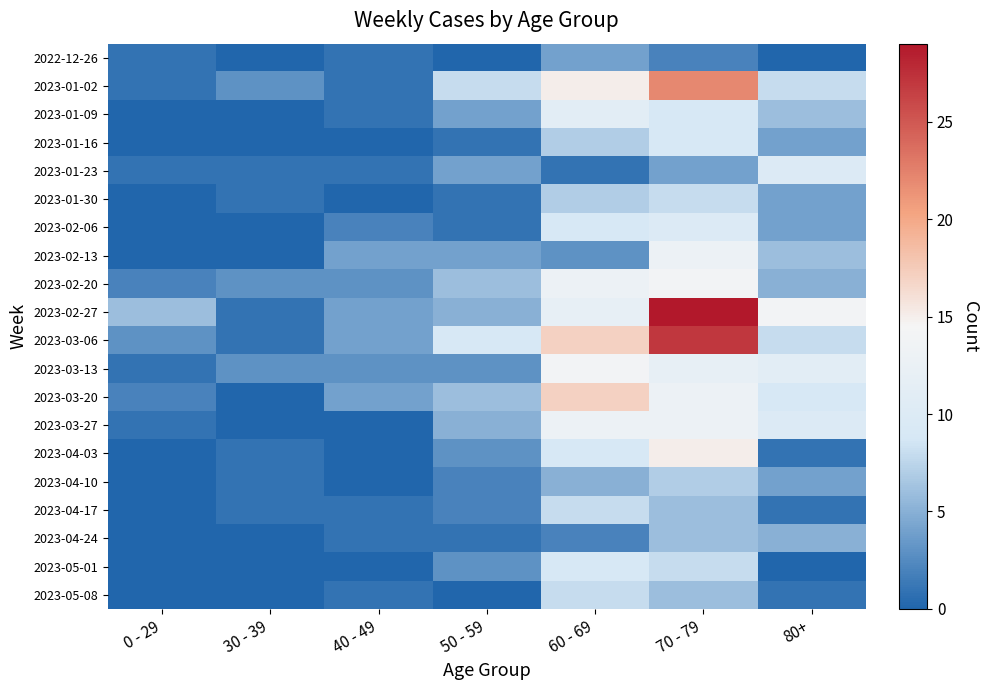

Reading right to left, extract all data points from this chart.

2022-12-26: 80+=0	70 - 79=2	60 - 69=4	50 - 59=0	40 - 49=1	30 - 39=0	0 - 29=1
2023-01-02: 80+=8	70 - 79=22	60 - 69=15	50 - 59=8	40 - 49=1	30 - 39=3	0 - 29=1
2023-01-09: 80+=6	70 - 79=9	60 - 69=11	50 - 59=4	40 - 49=1	30 - 39=0	0 - 29=0
2023-01-16: 80+=4	70 - 79=9	60 - 69=7	50 - 59=1	40 - 49=0	30 - 39=0	0 - 29=0
2023-01-23: 80+=10	70 - 79=4	60 - 69=1	50 - 59=4	40 - 49=1	30 - 39=1	0 - 29=1
2023-01-30: 80+=4	70 - 79=8	60 - 69=7	50 - 59=1	40 - 49=0	30 - 39=1	0 - 29=0
2023-02-06: 80+=4	70 - 79=10	60 - 69=9	50 - 59=1	40 - 49=2	30 - 39=0	0 - 29=0
2023-02-13: 80+=6	70 - 79=13	60 - 69=3	50 - 59=4	40 - 49=4	30 - 39=0	0 - 29=0
2023-02-20: 80+=5	70 - 79=14	60 - 69=13	50 - 59=6	40 - 49=3	30 - 39=3	0 - 29=2
2023-02-27: 80+=14	70 - 79=29	60 - 69=12	50 - 59=5	40 - 49=4	30 - 39=1	0 - 29=6
2023-03-06: 80+=8	70 - 79=27	60 - 69=17	50 - 59=9	40 - 49=4	30 - 39=1	0 - 29=3
2023-03-13: 80+=11	70 - 79=12	60 - 69=14	50 - 59=3	40 - 49=3	30 - 39=3	0 - 29=1
2023-03-20: 80+=9	70 - 79=13	60 - 69=17	50 - 59=6	40 - 49=4	30 - 39=0	0 - 29=2
2023-03-27: 80+=10	70 - 79=13	60 - 69=13	50 - 59=5	40 - 49=0	30 - 39=0	0 - 29=1
2023-04-03: 80+=1	70 - 79=15	60 - 69=9	50 - 59=3	40 - 49=0	30 - 39=1	0 - 29=0
2023-04-10: 80+=4	70 - 79=7	60 - 69=5	50 - 59=2	40 - 49=0	30 - 39=1	0 - 29=0
2023-04-17: 80+=1	70 - 79=6	60 - 69=8	50 - 59=2	40 - 49=1	30 - 39=1	0 - 29=0
2023-04-24: 80+=5	70 - 79=6	60 - 69=2	50 - 59=1	40 - 49=1	30 - 39=0	0 - 29=0
2023-05-01: 80+=0	70 - 79=8	60 - 69=9	50 - 59=3	40 - 49=0	30 - 39=0	0 - 29=0
2023-05-08: 80+=1	70 - 79=6	60 - 69=8	50 - 59=0	40 - 49=1	30 - 39=0	0 - 29=0